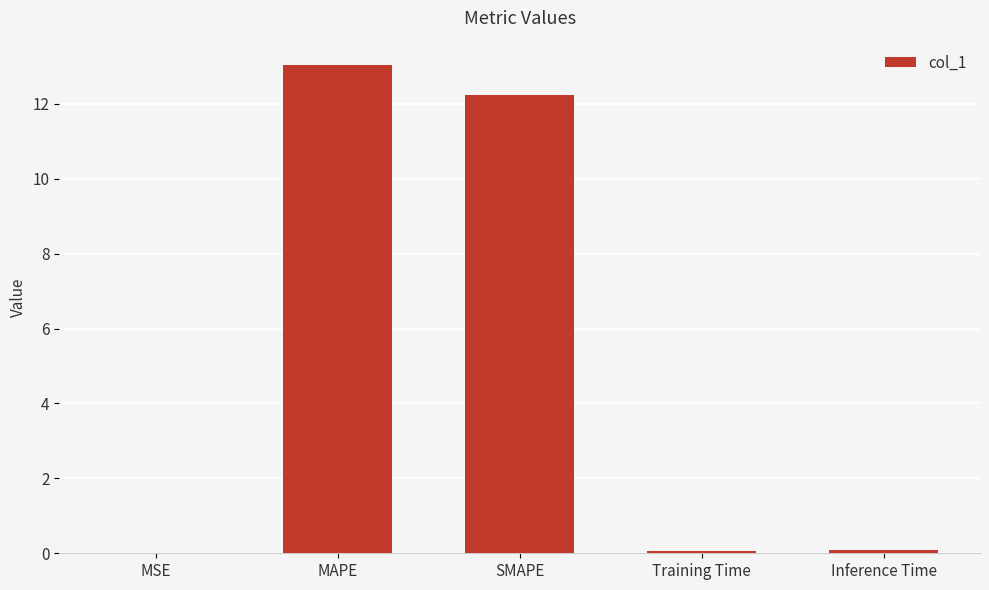

What is the maximum value shown in the chart?

13.0